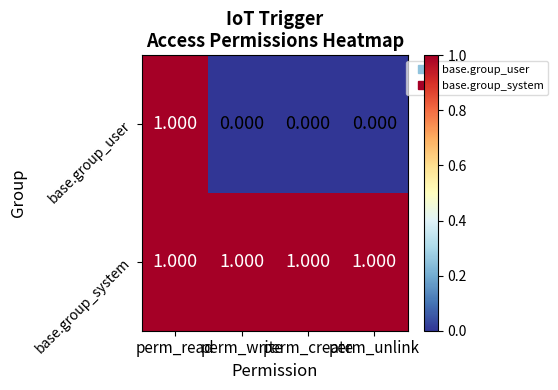

How many categories are shown in the chart?

4